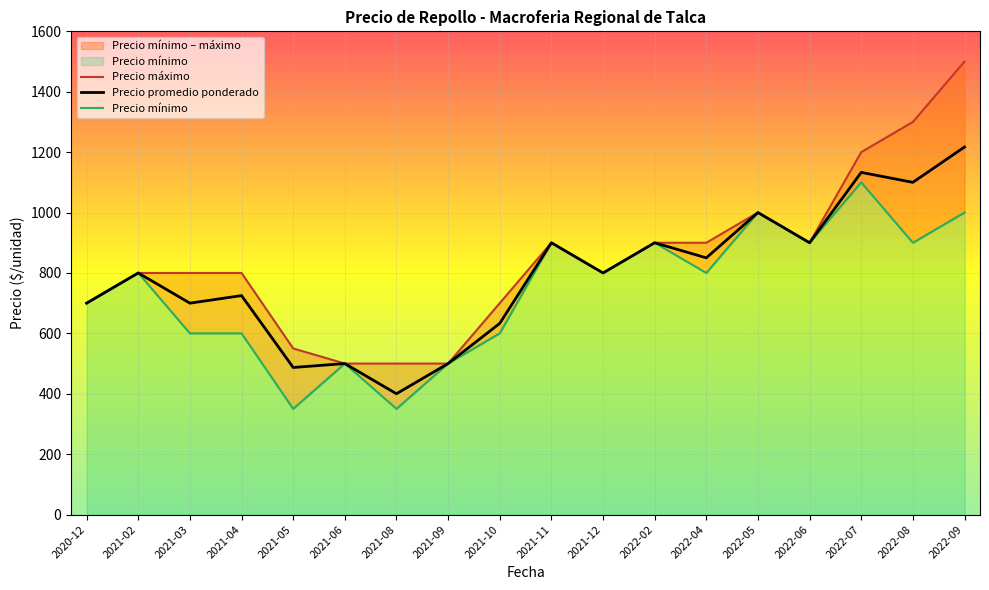

What is the sum of the Precio mínimo values at 2022-02 and 2022-07?

2000